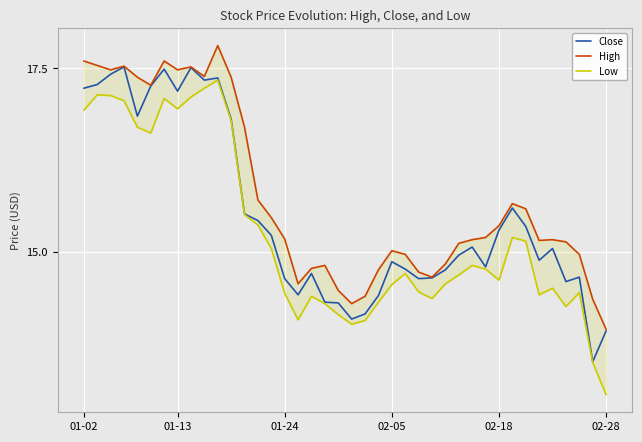

Between 02-05 and 7, which series saw the biggest shift?

Close